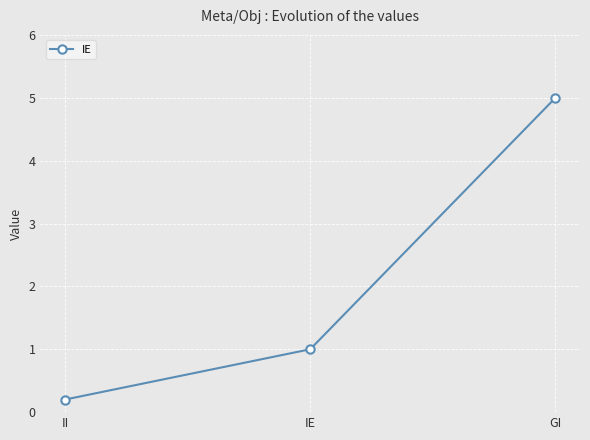

List the labels in order of value, largest first.

GI, IE, II